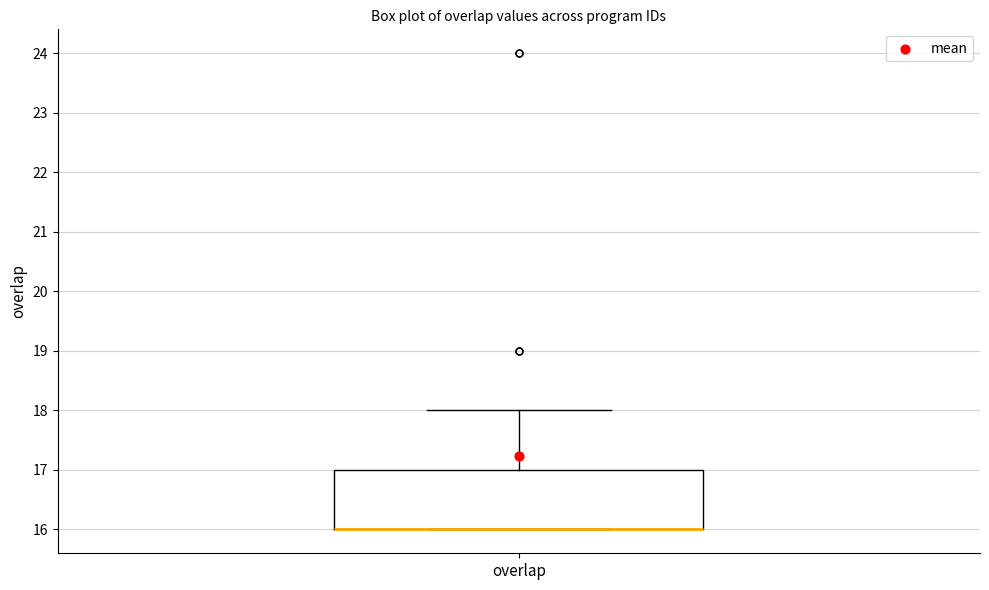

Where does the upper whisker of the box for overlap end on the y-axis? The values are not printed on the chart, so give them approximately, as read against the axis.

18